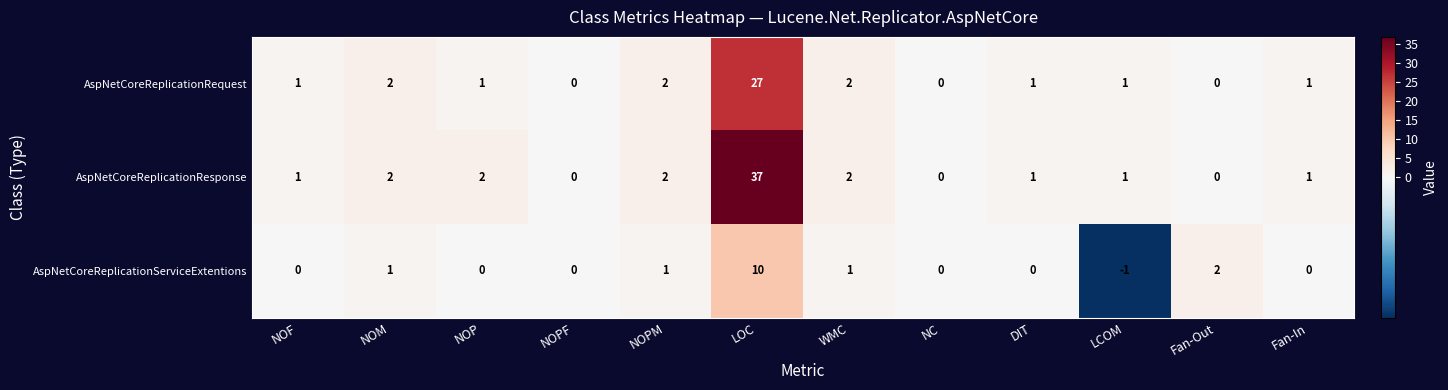

Which series changed the most between NOPM and LOC?

AspNetCoreReplicationResponse